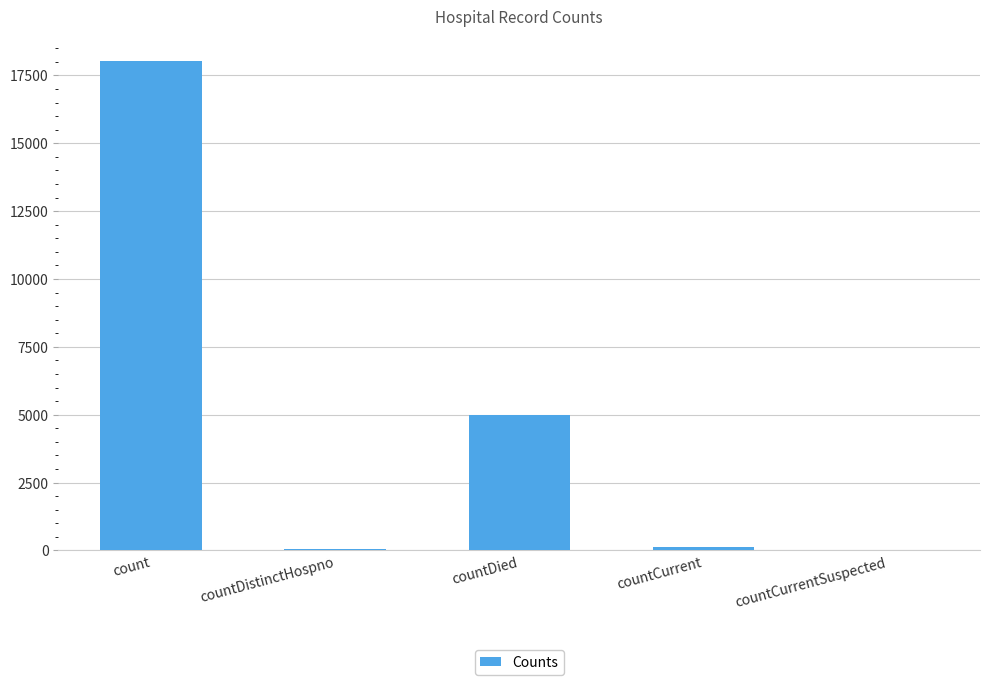

What is the sum of all values?

23187